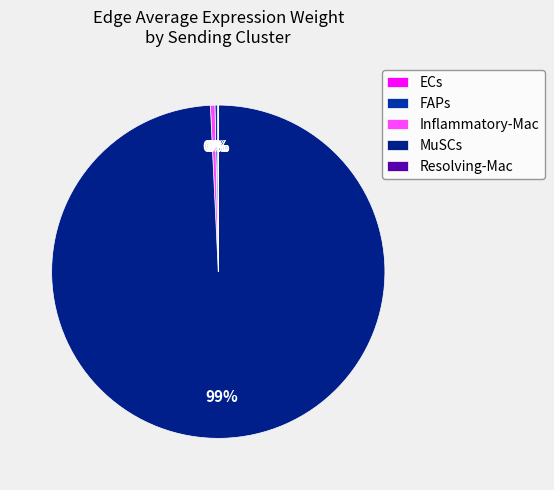

What is the change in value from ECs to FAPs?

+0.1